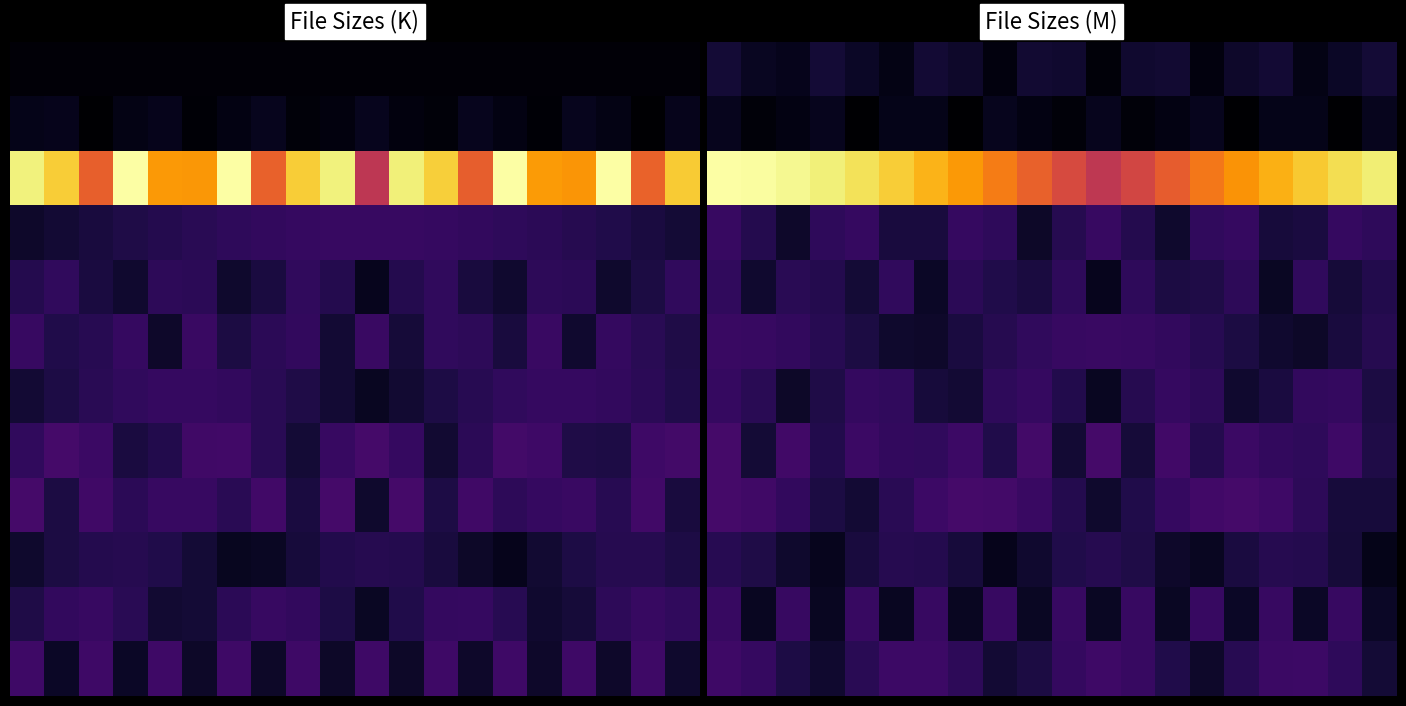

What is the lowest value of the 4 series?

112.5